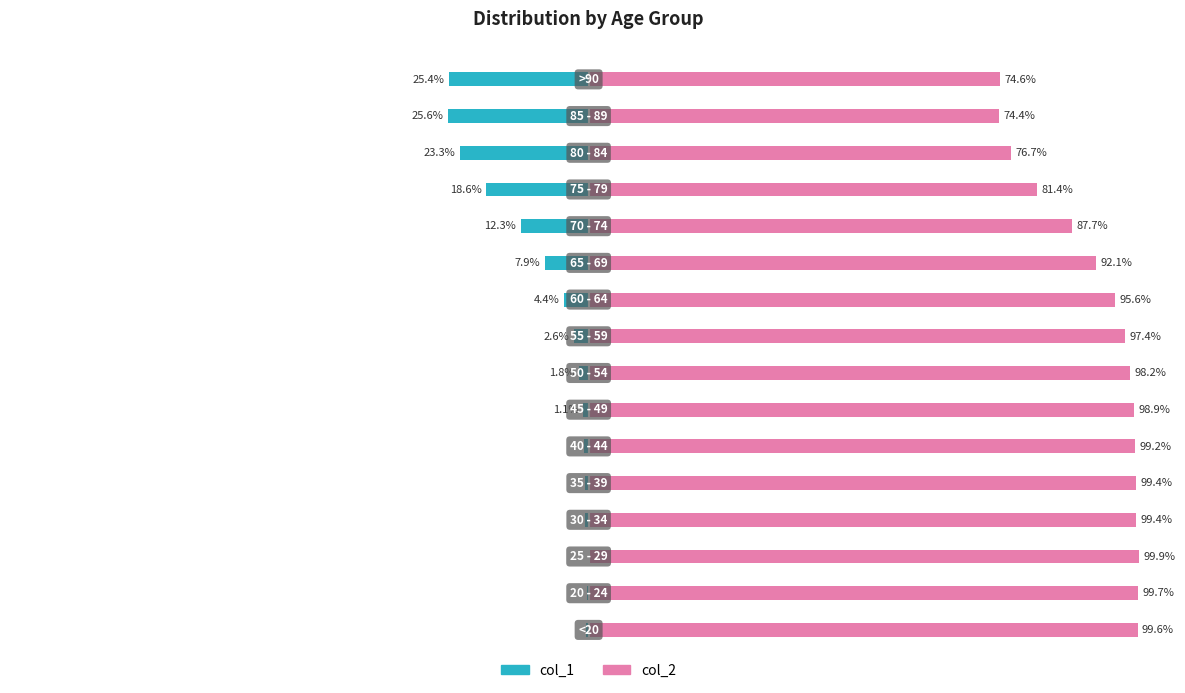

What is the difference between the col_2 values at 14 and 3?

25.0